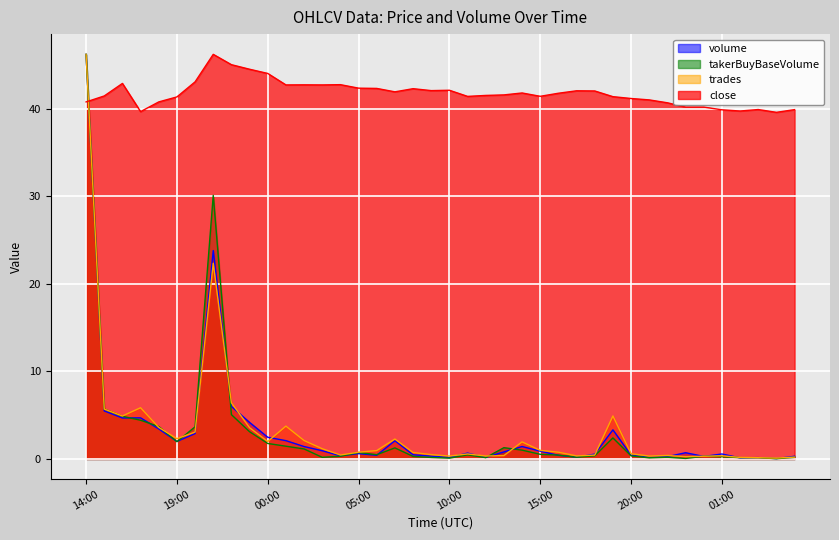

True or false: close and takerBuyBaseVolume cross at least once.

True